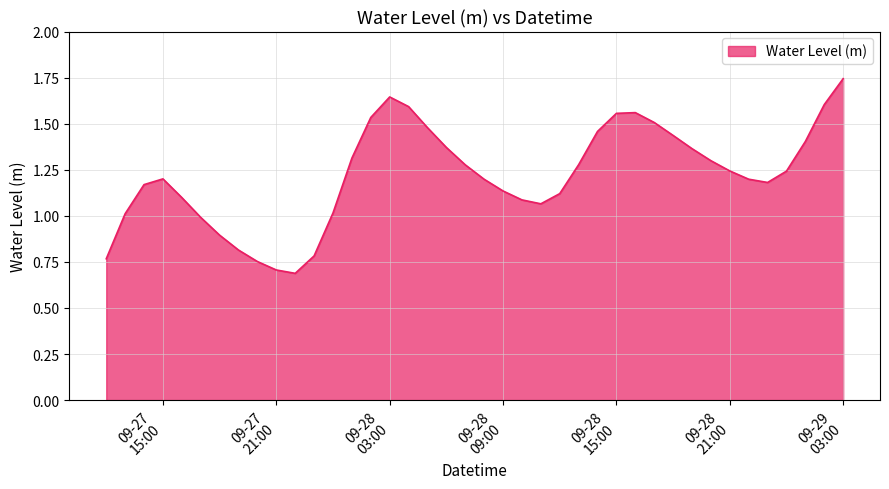

What is the smallest value displayed?

0.7